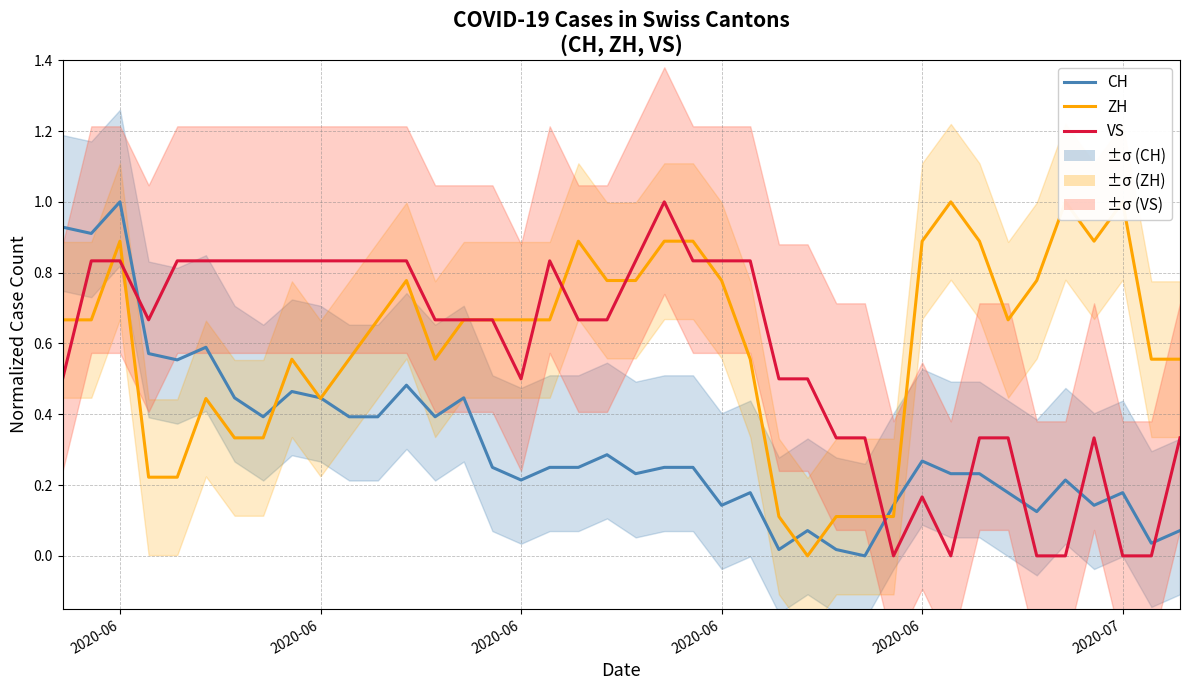

What is the average value of the ZH series?

0.6